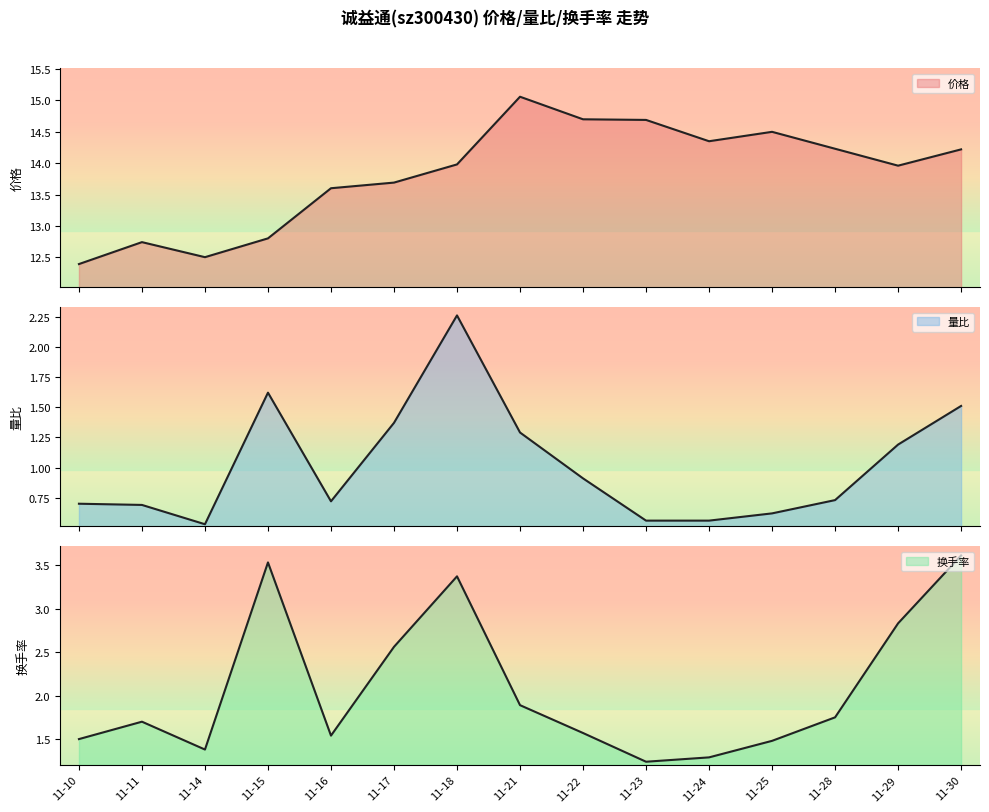

List the series in order of their peak value, lowest first.

量比, 换手率, 价格